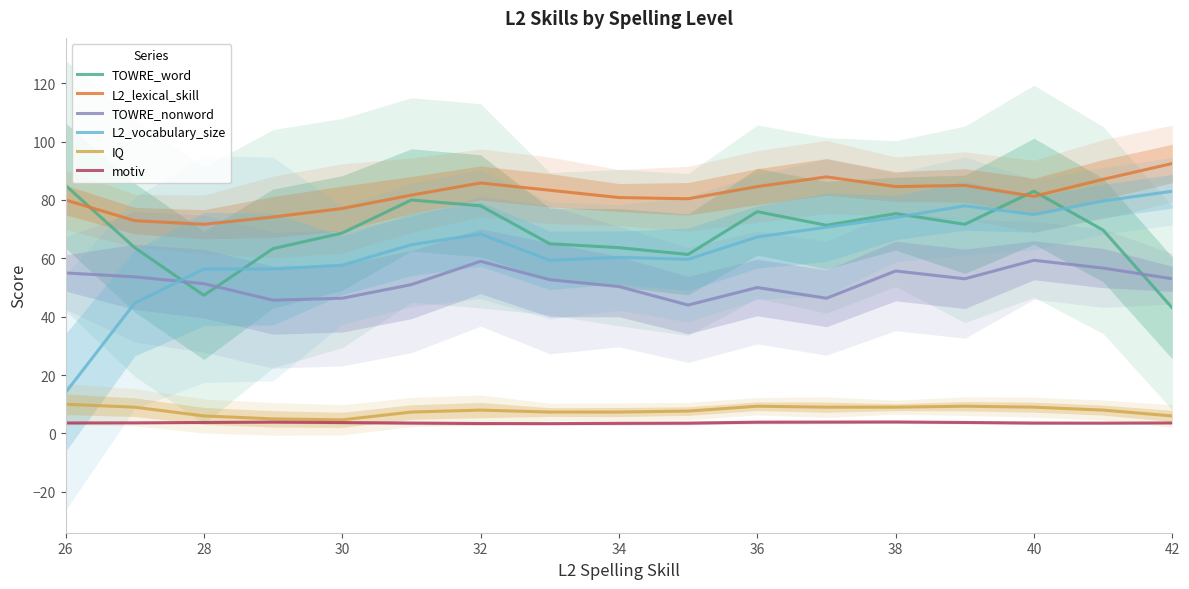

Reading left to right, what are all the values shown in this chart?

TOWRE_word: 85.0	63.7	47.3	63.3	68.7	80.0	78.0	65.0	63.7	61.3	76.0	71.3	75.3	71.7	83.0	69.7	43.0
L2_lexical_skill: 80.0	72.9	71.7	74.2	77.1	81.7	85.8	83.3	80.8	80.4	84.6	87.9	84.6	85.0	81.2	87.1	92.5
TOWRE_nonword: 55.0	53.7	51.3	45.7	46.3	51.0	59.0	52.7	50.3	44.0	50.0	46.3	55.7	53.0	59.3	56.7	53.0
L2_vocabulary_size: 14.0	44.7	56.3	56.3	57.7	64.7	68.3	59.3	60.3	59.7	67.3	70.7	74.0	78.0	75.0	79.7	83.0
IQ: 10.0	9.0	6.0	5.0	4.7	7.3	8.0	7.3	7.3	7.7	9.3	9.0	9.0	9.3	9.0	8.0	6.0
motiv: 3.6	3.6	3.8	3.9	3.7	3.6	3.4	3.4	3.5	3.5	3.9	3.9	3.9	3.8	3.6	3.5	3.6